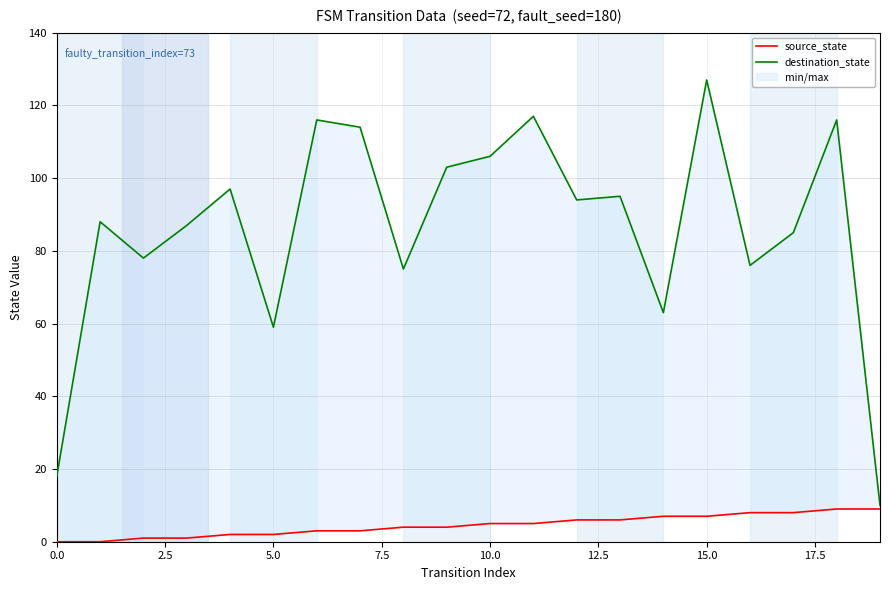

What is the difference between the maximum and minimum values in the source_state series?

9